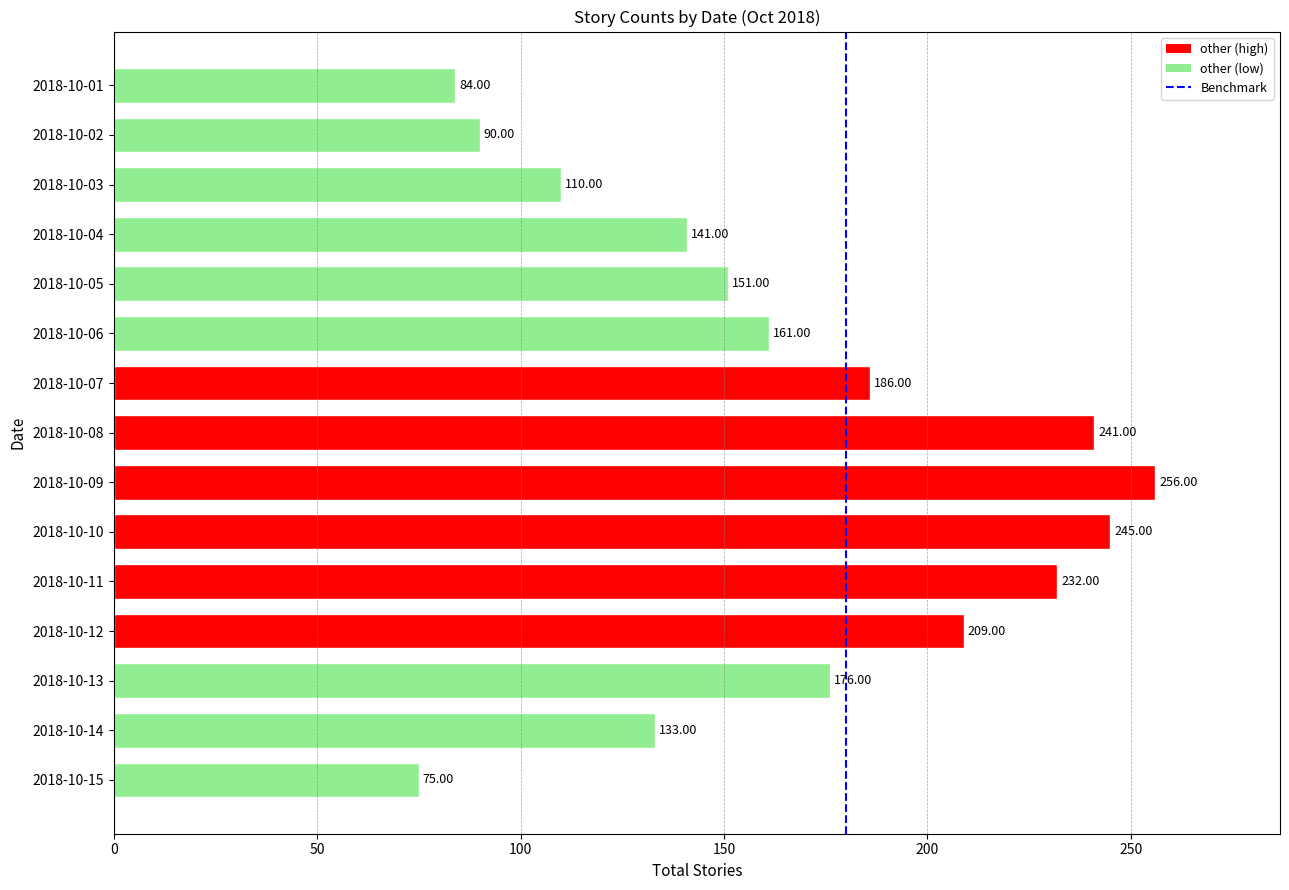

List the labels in order of value, smallest first.

2018-10-15, 2018-10-01, 2018-10-02, 2018-10-03, 2018-10-14, 2018-10-04, 2018-10-05, 2018-10-06, 2018-10-13, 2018-10-07, 2018-10-12, 2018-10-11, 2018-10-08, 2018-10-10, 2018-10-09